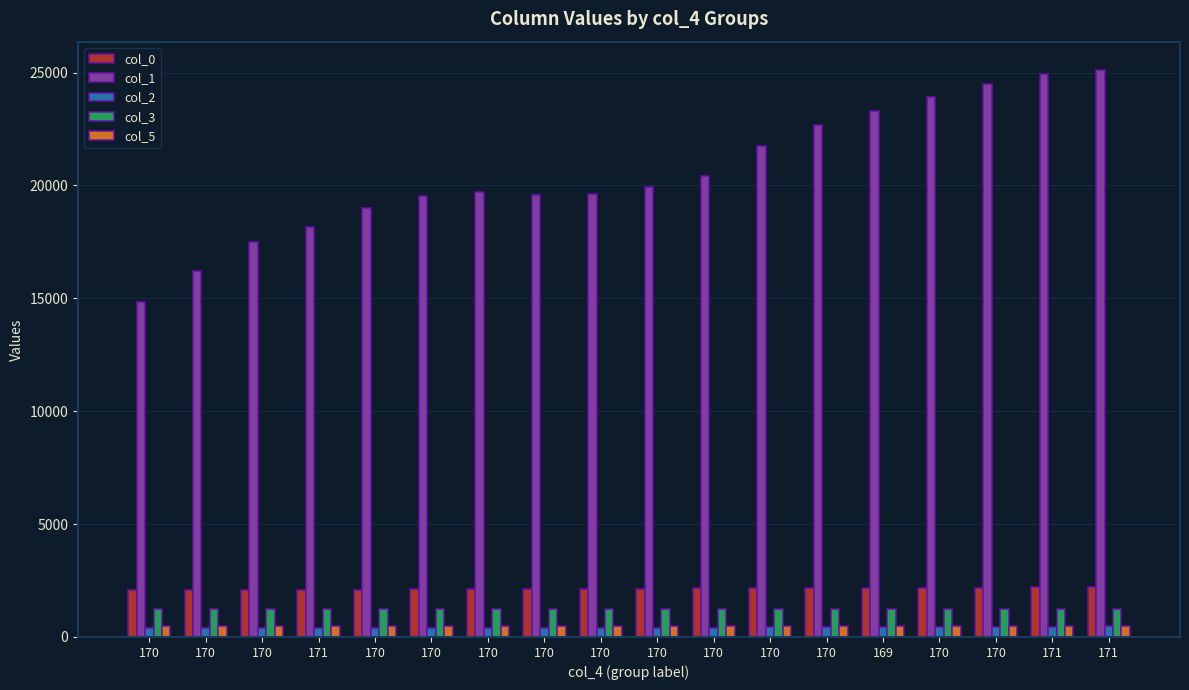

What is the sum of all col_0 values?

38465.4